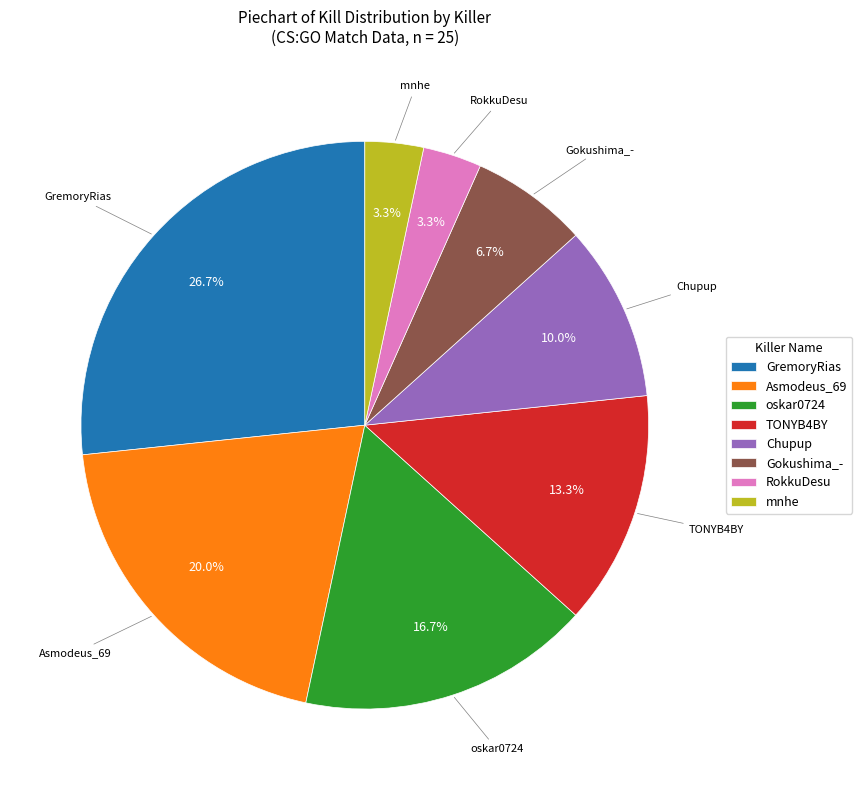

How many slices are in this pie chart?

8